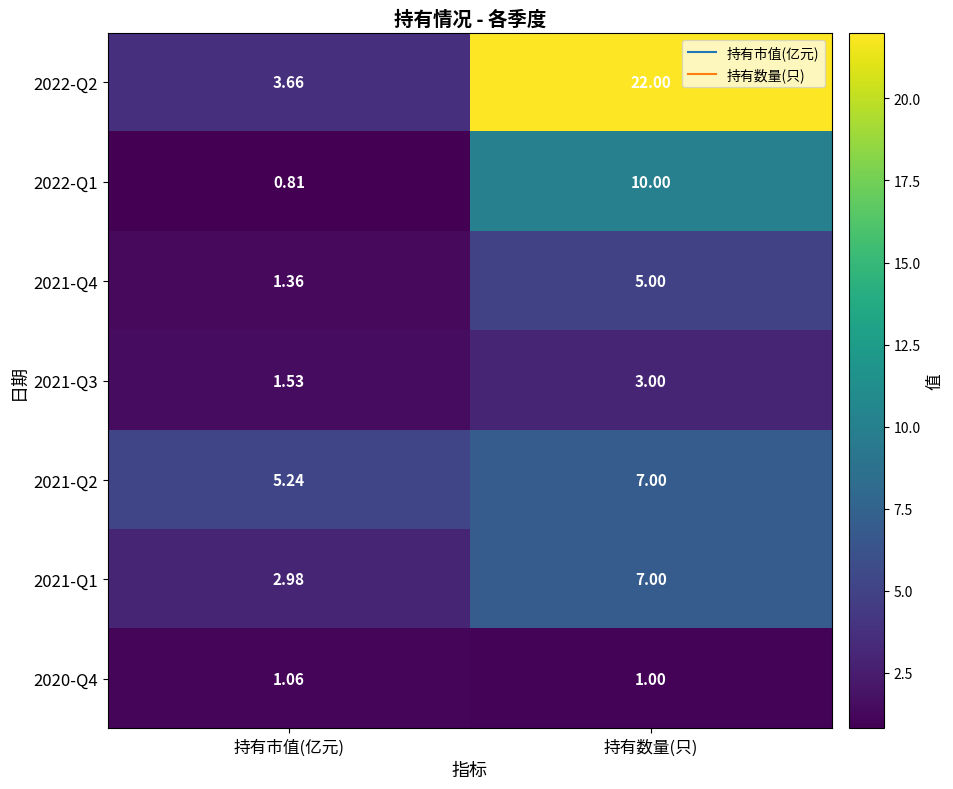

At which category does the chart reach its minimum across all series?

持有市值(亿元)